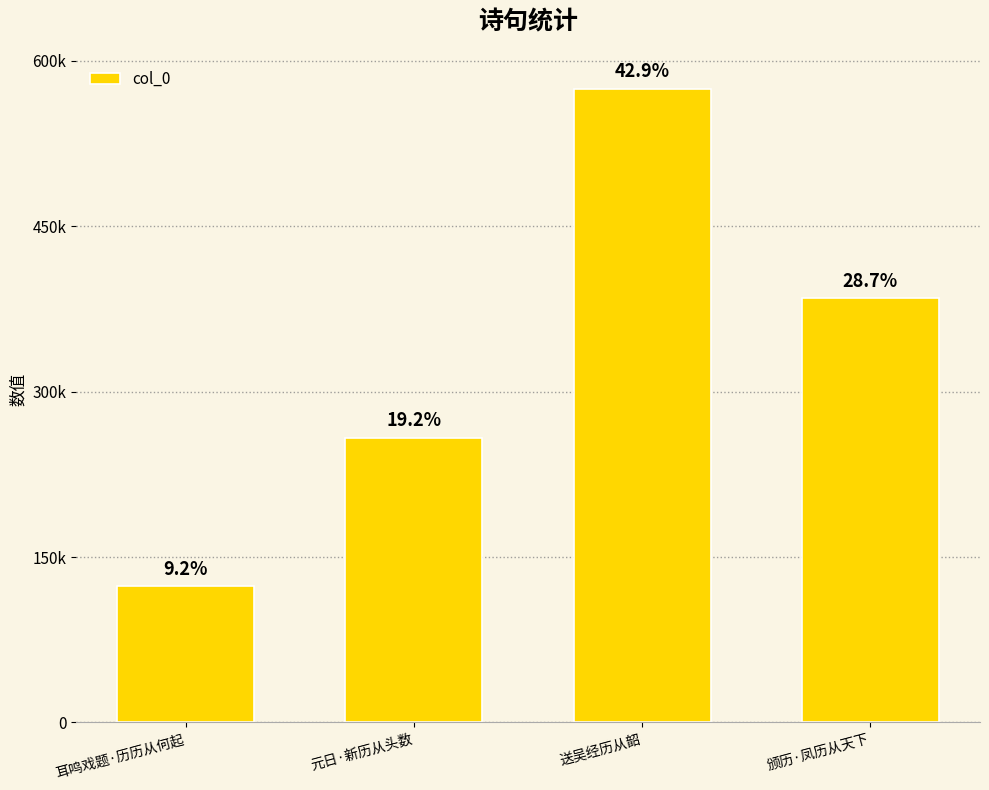

Does the chart contain stacked bars?

No